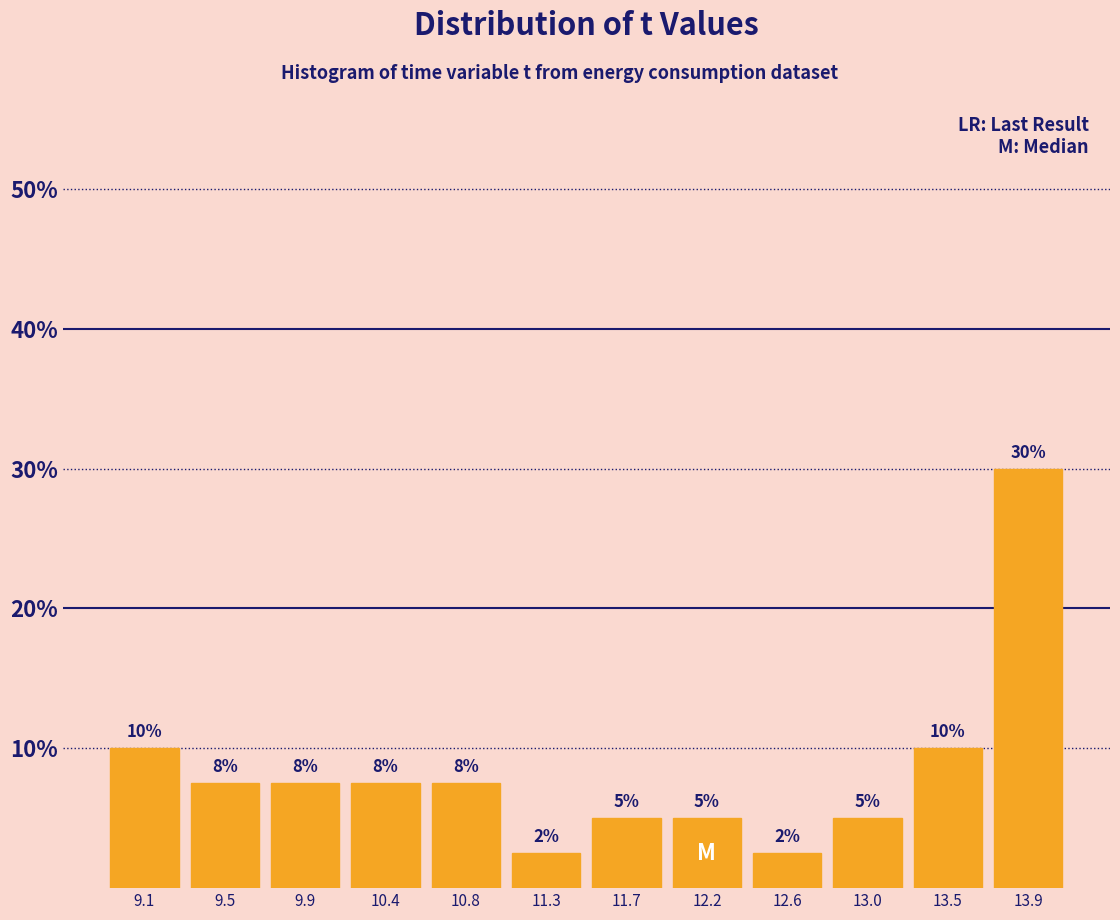

Over which range of the x-axis is the bar tallest?

13.70 to 14.15